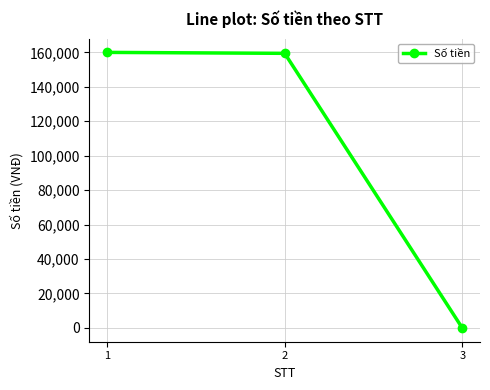

At which label is the value closest to 80000?

2